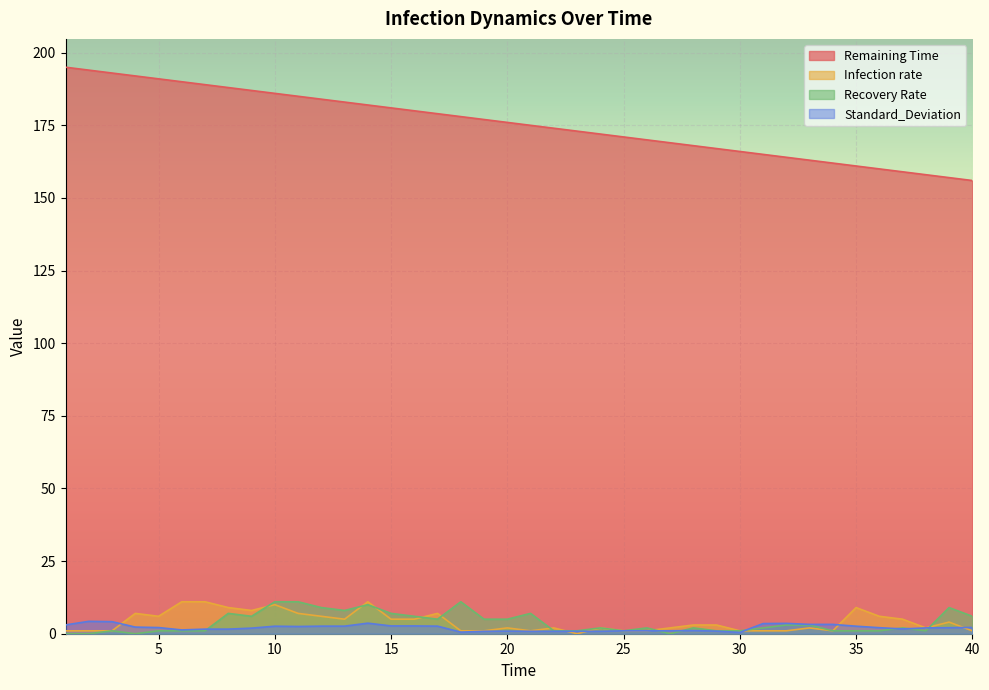

List the labels in order of Recovery Rate value, smallest first.

1, 2, 4, 27, 3, 5, 6, 7, 22, 23, 25, 29, 30, 34, 35, 36, 38, 24, 26, 28, 31, 37, 32, 33, 17, 19, 20, 9, 16, 40, 8, 15, 21, 13, 12, 39, 14, 10, 11, 18